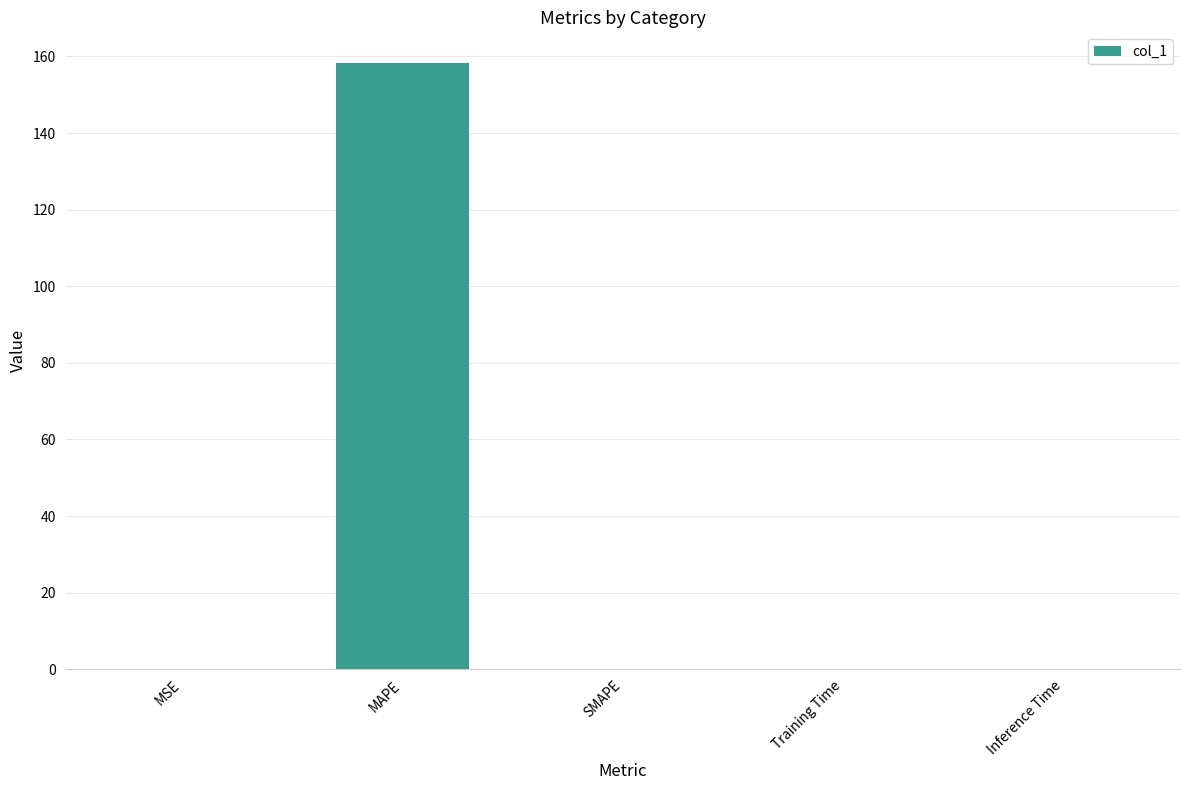

What is the sum of all values?

158.5